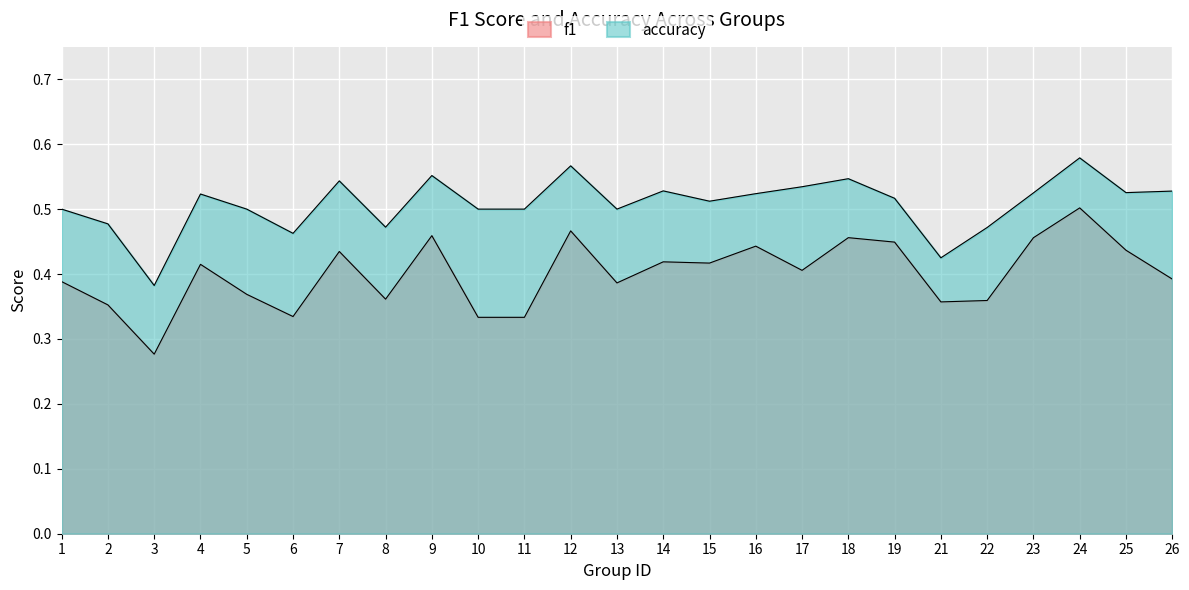

How many series are shown in this chart?

2